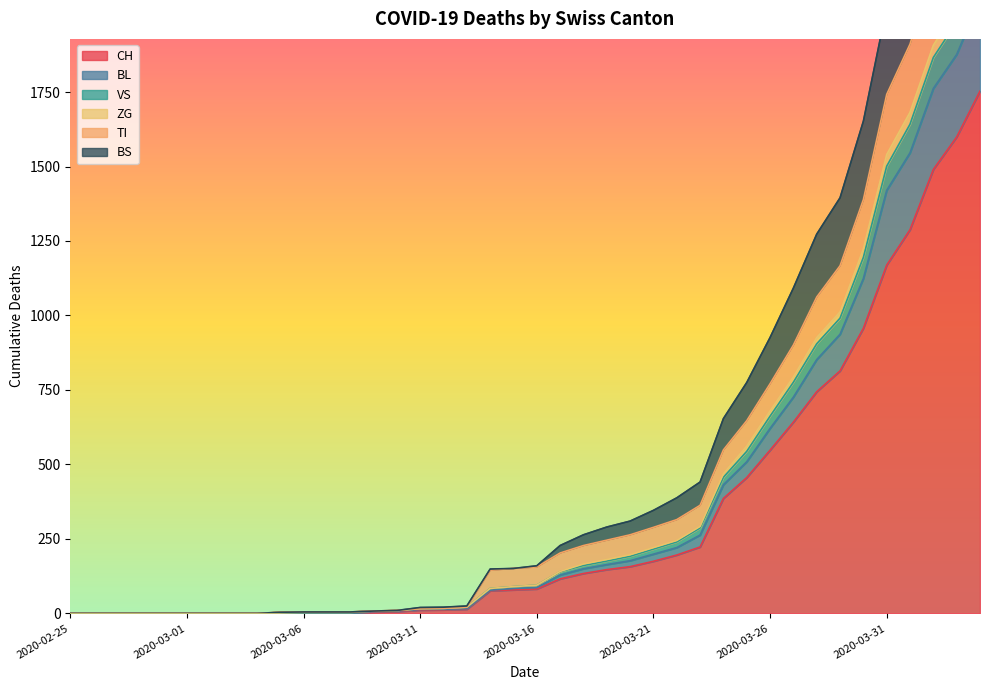

True or false: ZG and BS cross at least once.

False